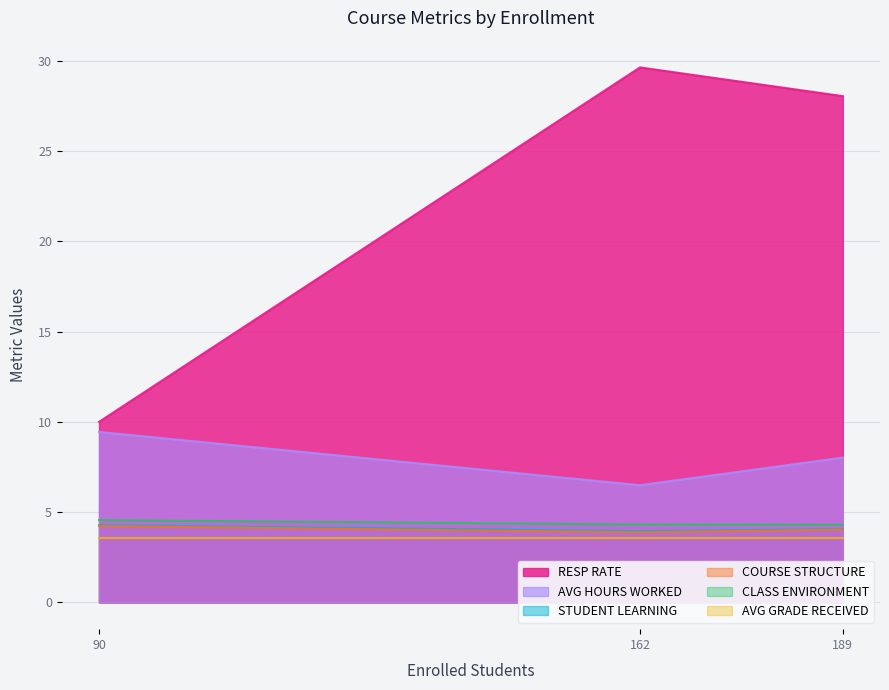

What is the sum of the AVG GRADE RECEIVED values at 162 and 90?

7.1